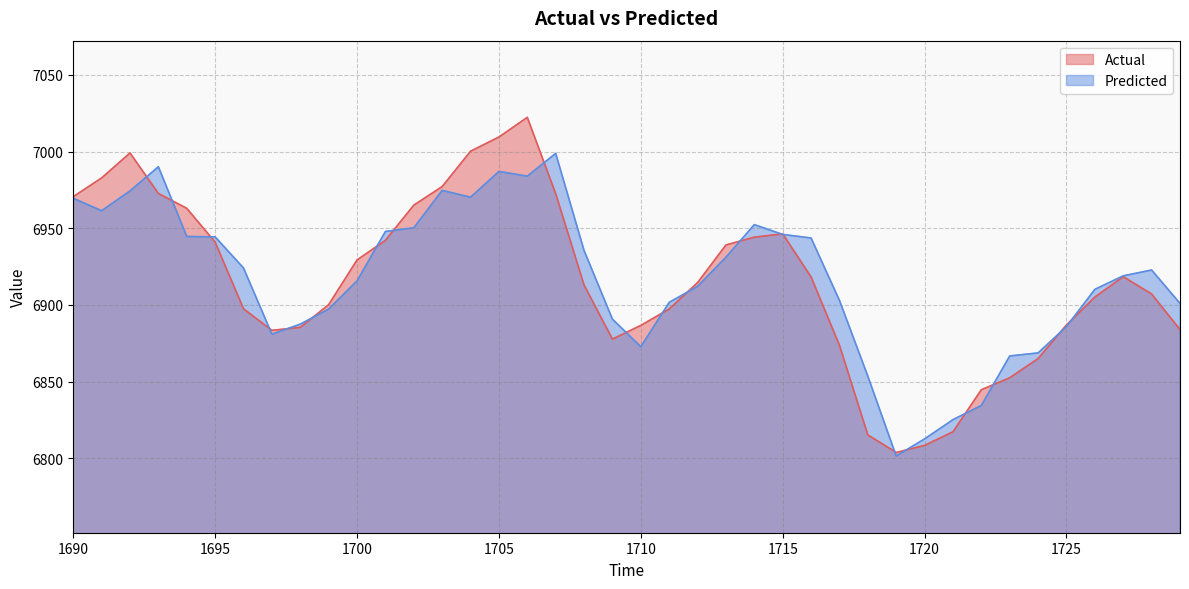

What is the difference between the Actual values at 1703 and 1692?

21.9